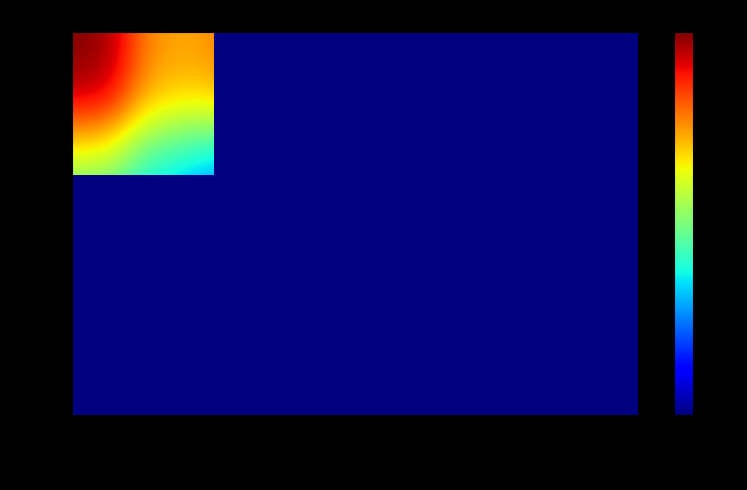

Rank the series by their average value, from highest to lowest.

High Cap, Mid Cap, Low Cap, Stable